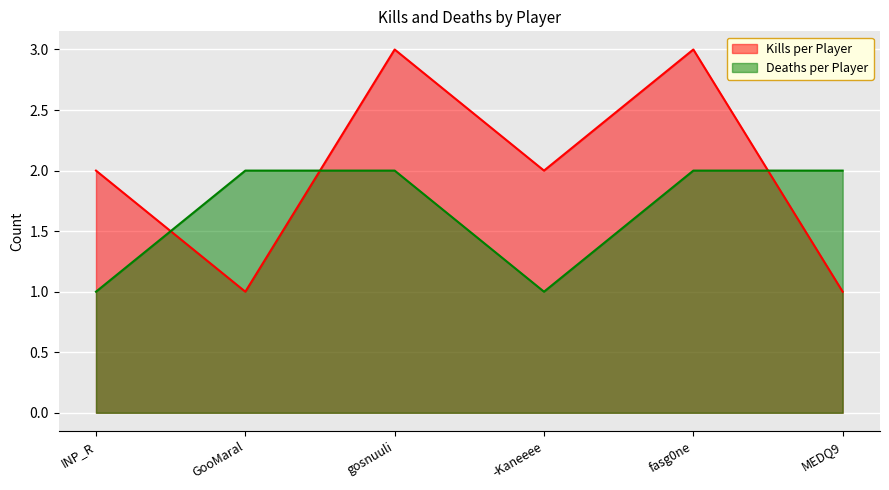

At how many categories does at least one series exceed 2?

2